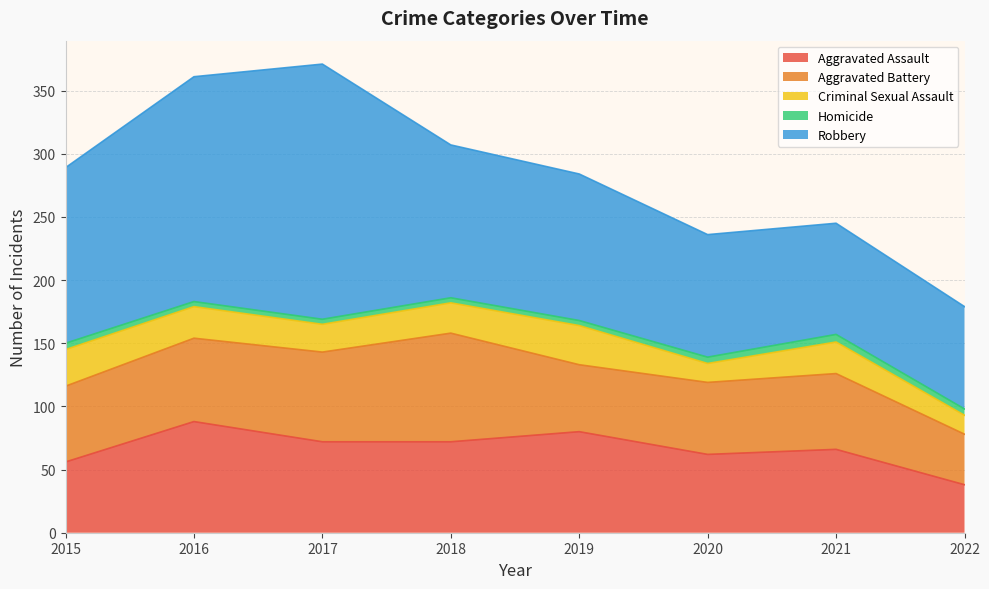

Count the number of data series in this chart.

5